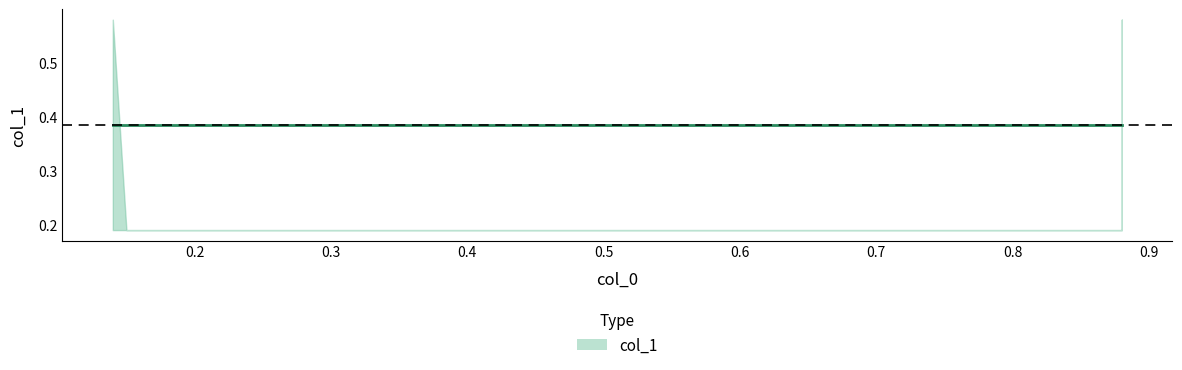

Reading left to right, extract all data points from this chart.

0.14=0.6	0.15=0.2	0.88=0.2	0.88=0.6